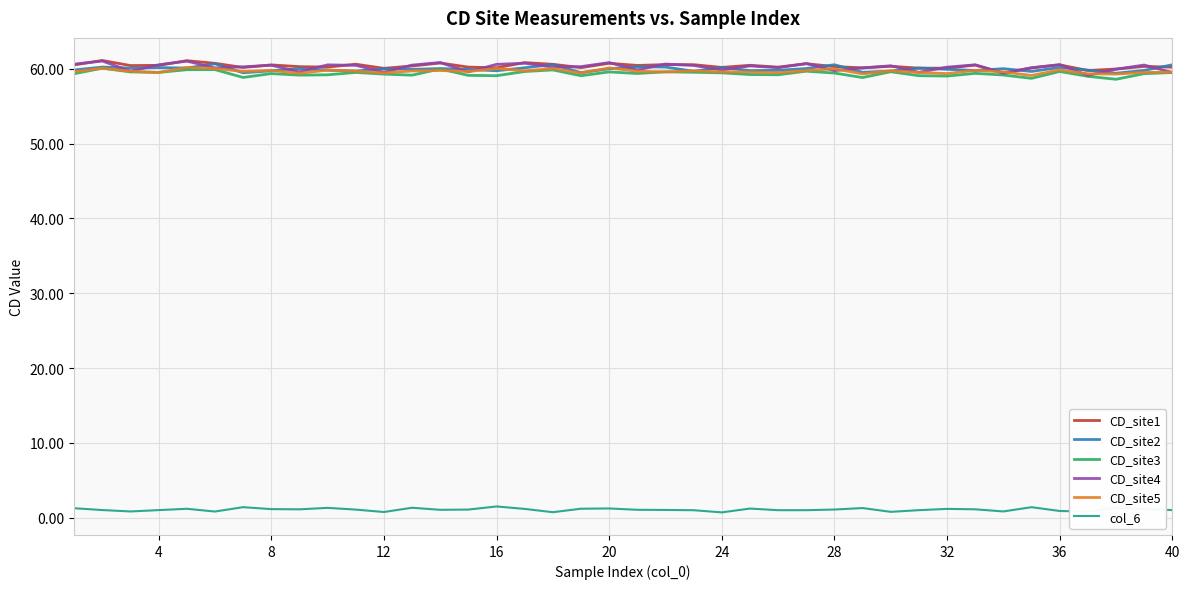

True or false: CD_site5 and col_6 intersect in this chart.

False